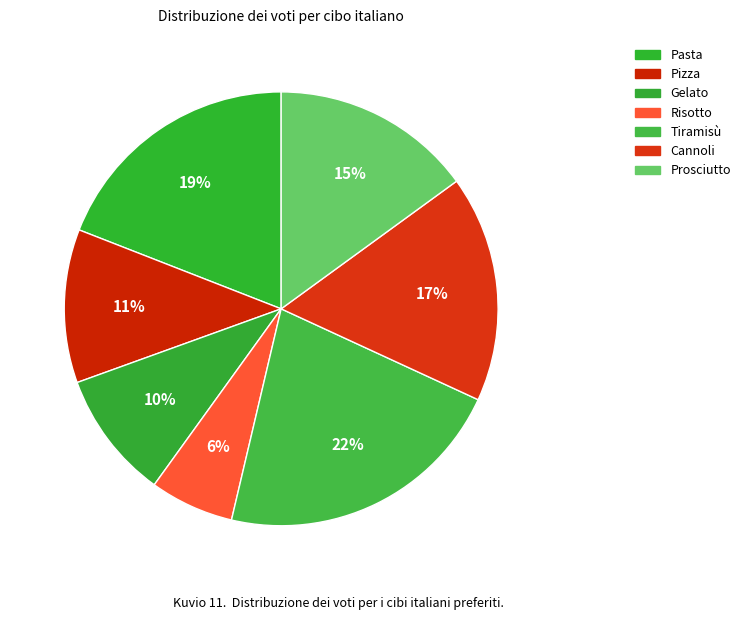

What is the largest slice in the pie chart?

Tiramisù